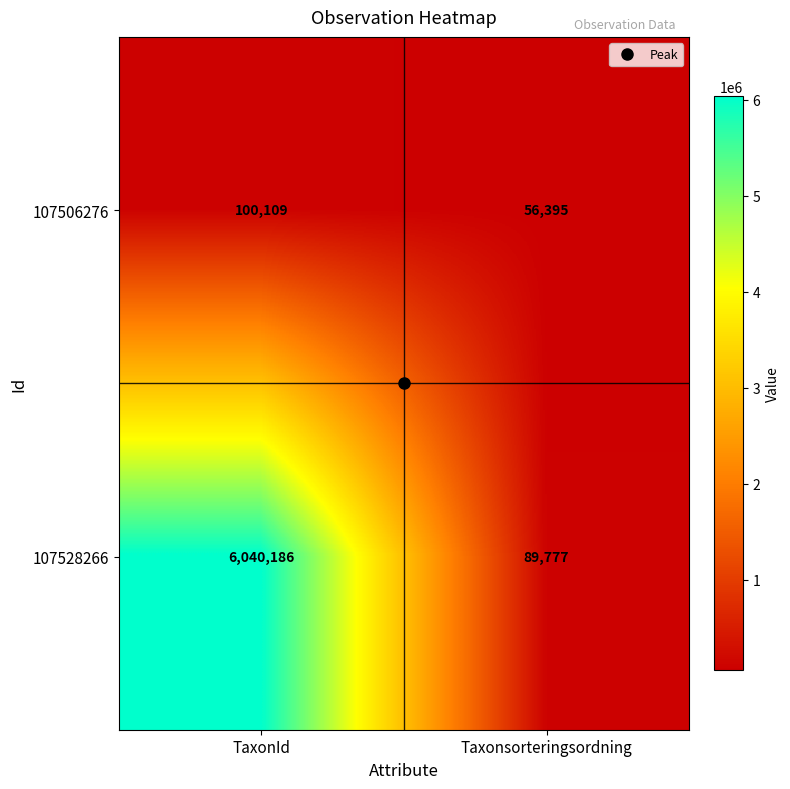

Which series has the widest spread of values?

107528266